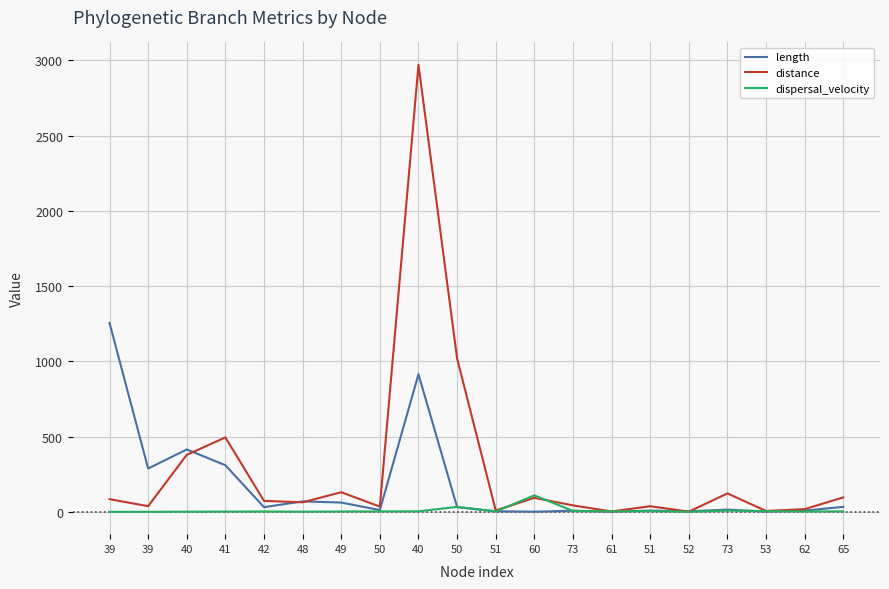

How many times do dispersal_velocity and distance cross each other?

4